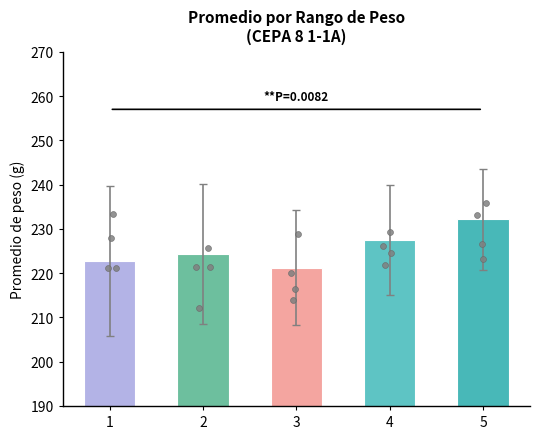

What is the change in value from 3 to 5?

+10.9